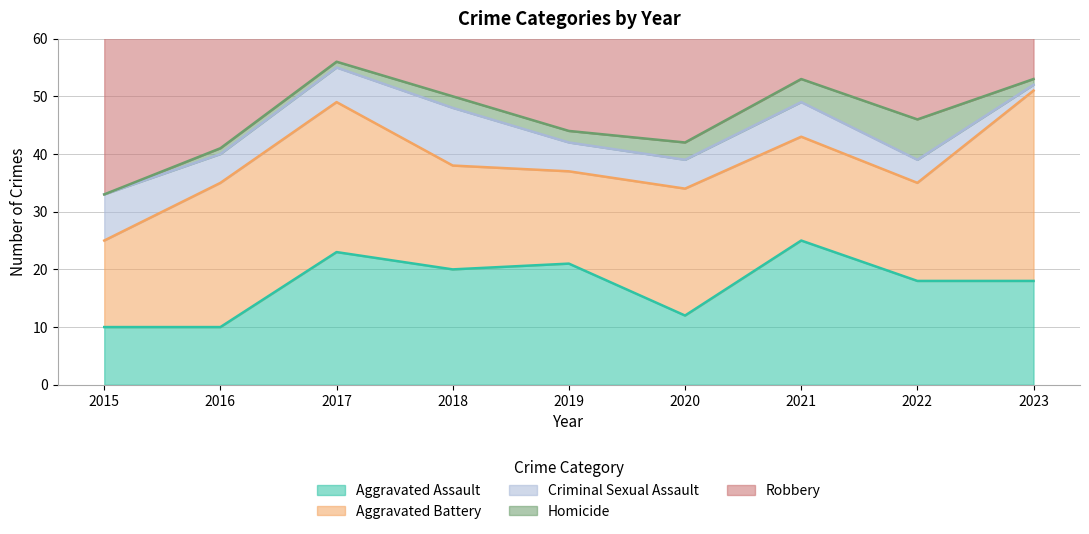

Which series has the largest total across all categories?

Robbery